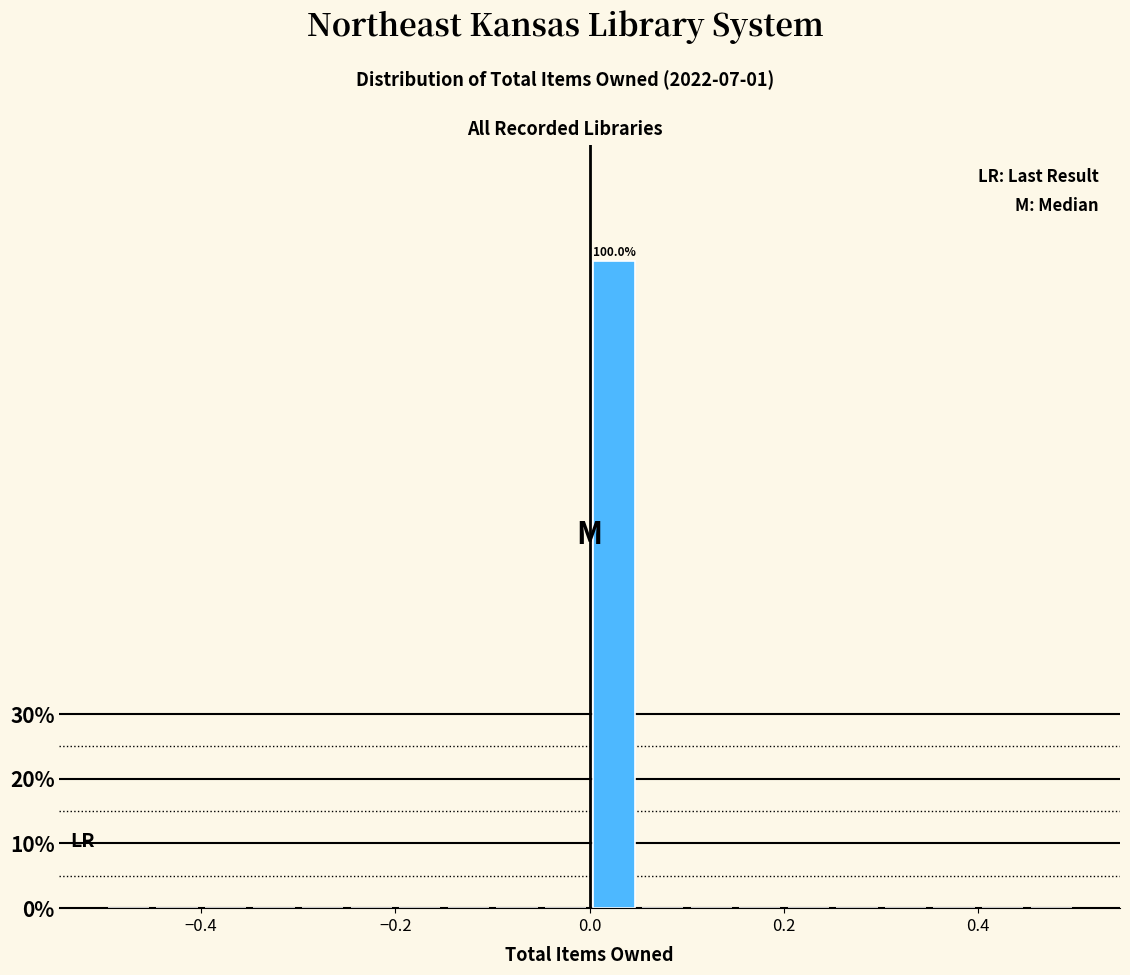

Around what value on the x-axis is the tallest bar? Give the approximate position of its centre, as read against the axis.

0.02